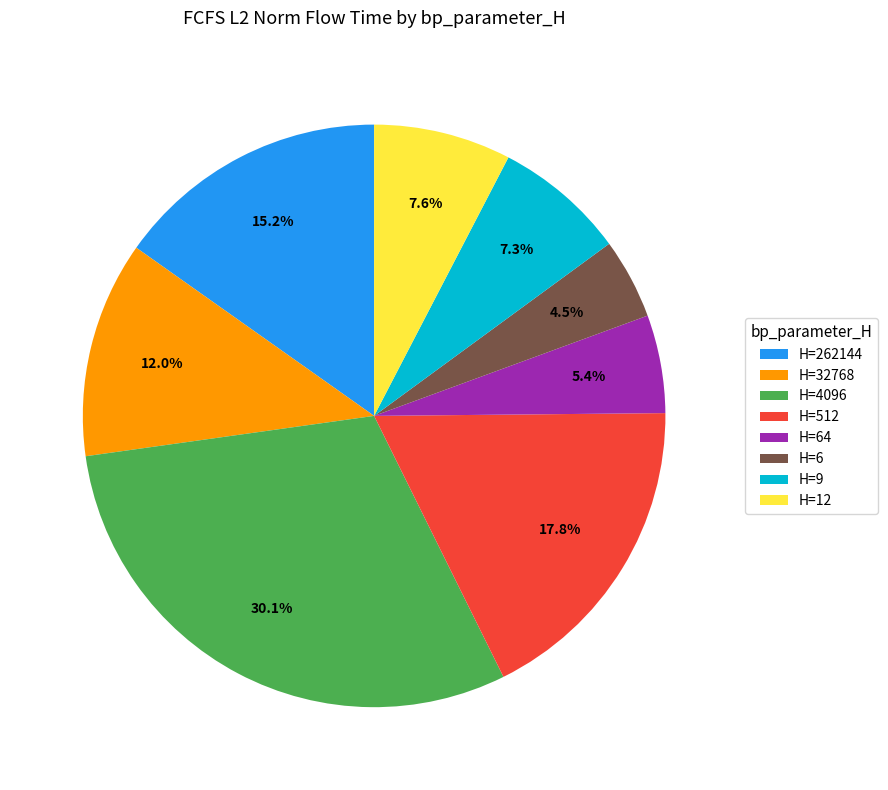

Approximately how many times larger is the value at H=12 compared to H=262144?

0.5